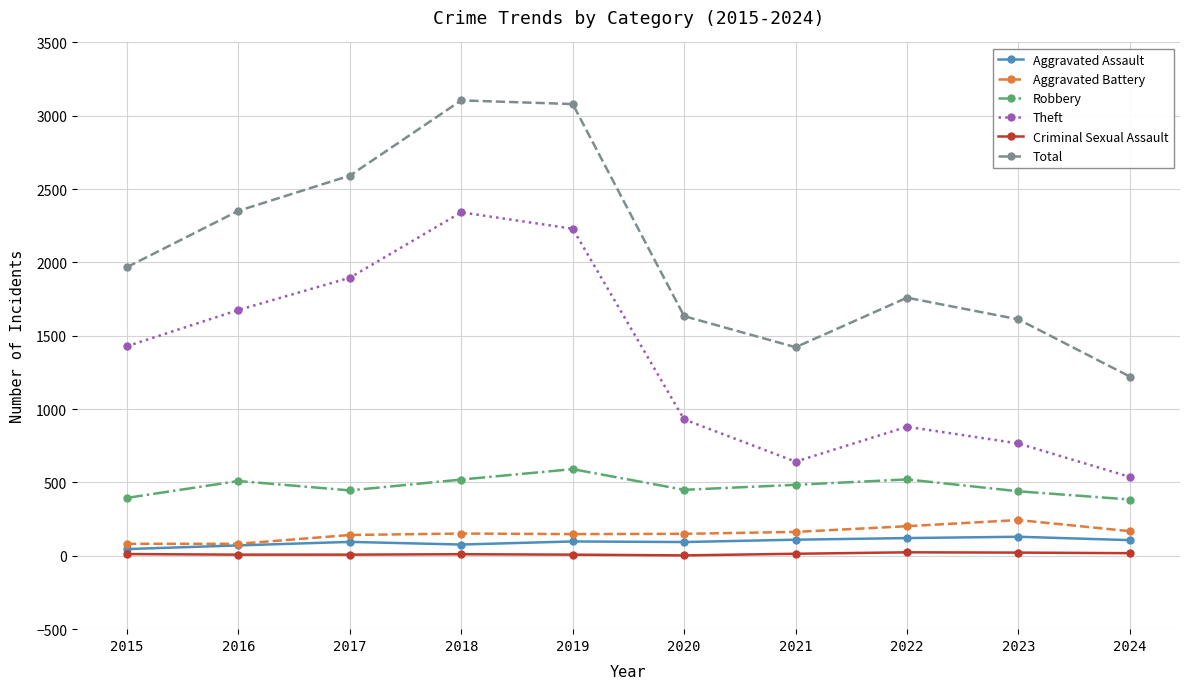

What is the value of the Aggravated Battery point at the 9th from the left?

244